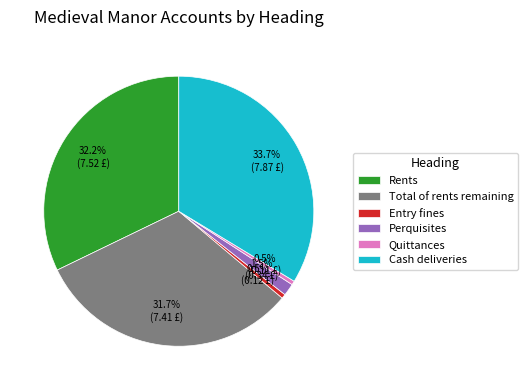

Count the number of slices in the pie.

6